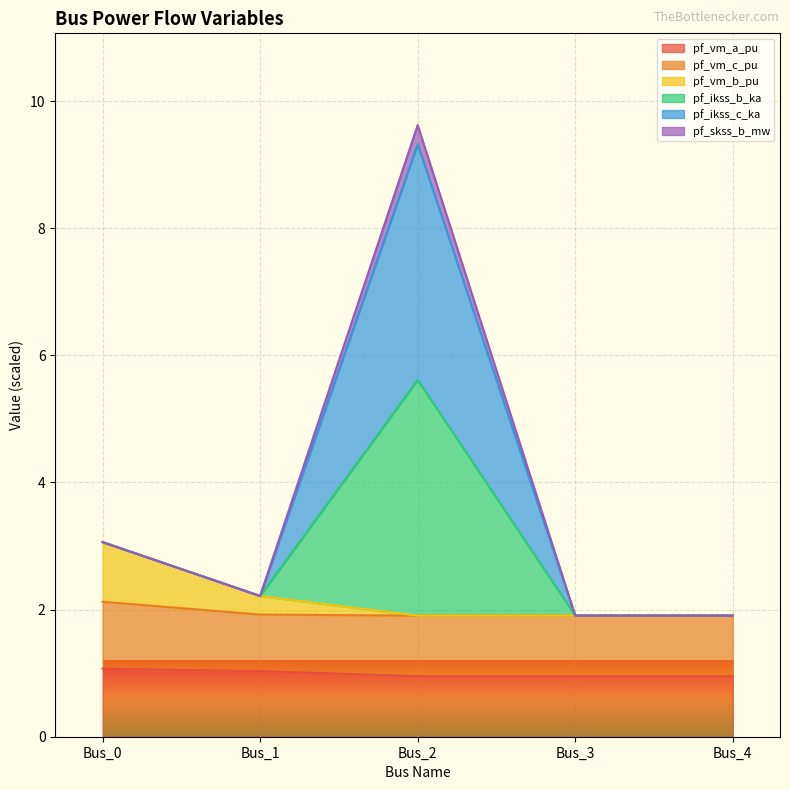

True or false: pf_ikss_c_ka and pf_ikss_b_ka cross at least once.

False